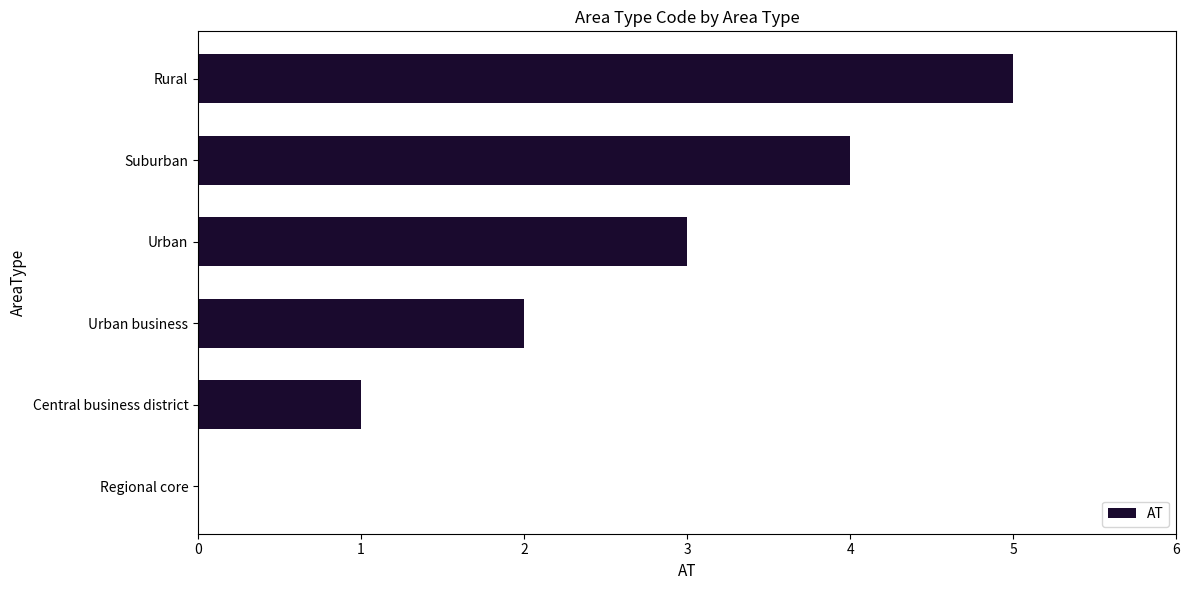

How many positive values are there?

5